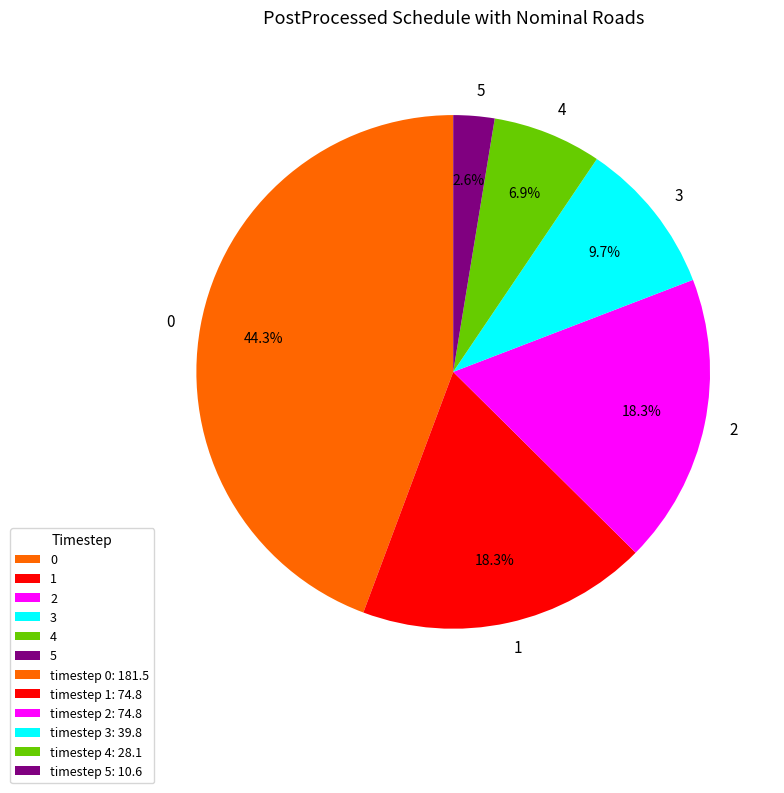

Count the number of slices in the pie.

6